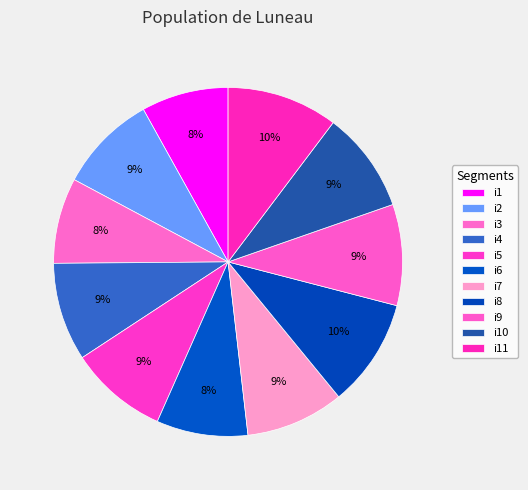

How many segments does this pie chart have?

11